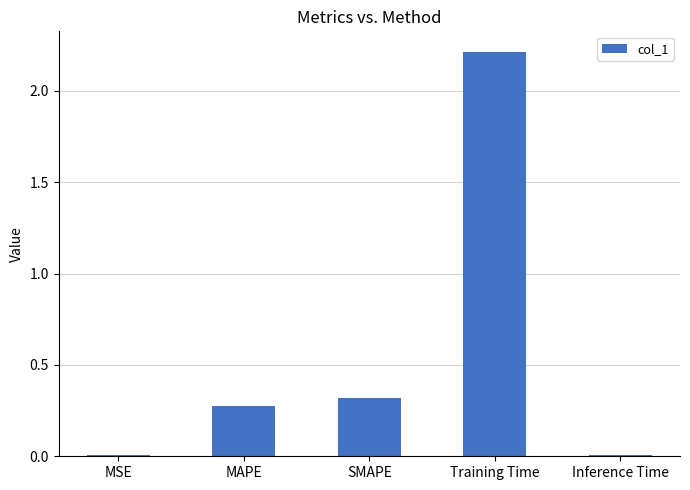

True or false: the data shows 0.2 at SMAPE.

False